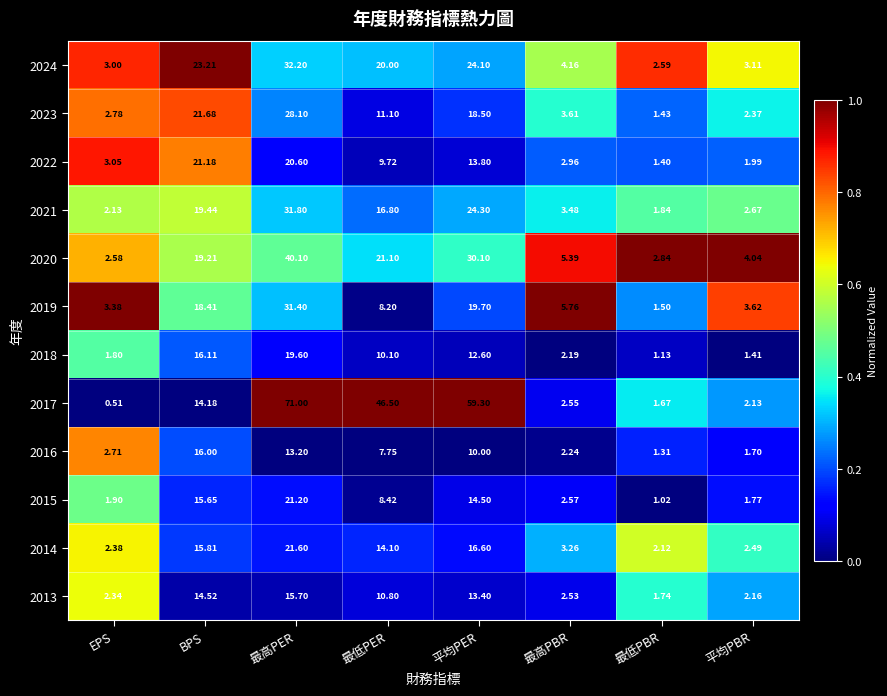

Which category has the highest value in the 2021 series?

最高PER